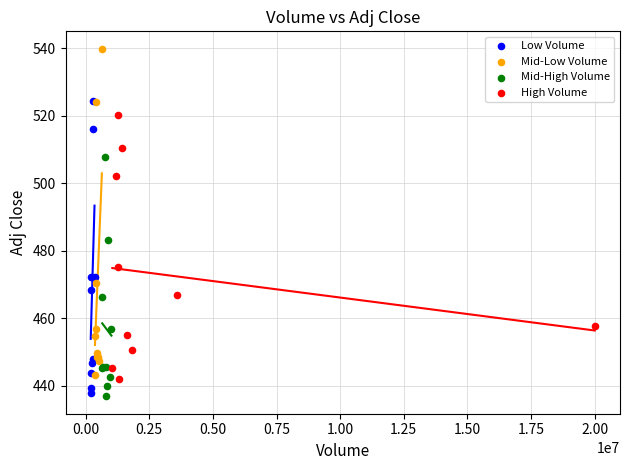

Which series contains the lowest Y value?

Mid-High Volume